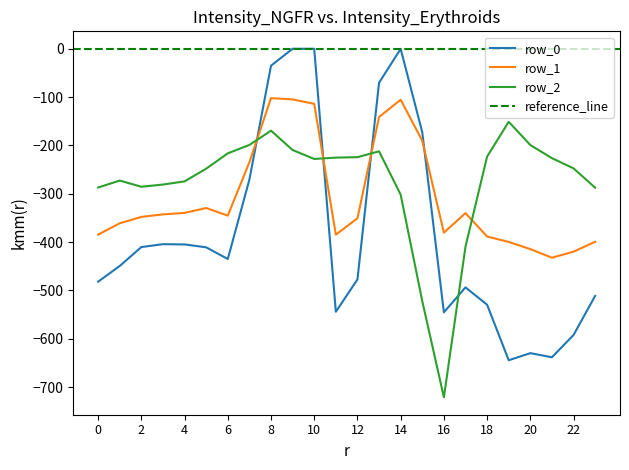

Reading right to left, transcribe all the data shown in this chart.

row_0: 23=-511.3	22=-592.3	21=-638.4	20=-629.9	19=-644.5	18=-529.6	17=-493.8	16=-545.4	15=-172.8	14=-0.3	13=-70.2	12=-477.2	11=-544.3	10=0.0	9=0.0	8=-35.0	7=-270.7	6=-435.0	5=-410.8	4=-404.9	3=-404.4	2=-410.3	1=-449.5	0=-482.0
row_1: 23=-399.4	22=-419.9	21=-432.4	20=-414.5	19=-399.7	18=-388.5	17=-340.1	16=-380.5	15=-190.4	14=-105.5	13=-141.2	12=-350.8	11=-384.7	10=-114.0	9=-104.8	8=-102.3	7=-234.9	6=-345.2	5=-329.5	4=-339.6	3=-342.7	2=-347.9	1=-361.1	0=-384.6
row_2: 23=-287.5	22=-247.4	21=-226.4	20=-199.2	19=-151.1	18=-223.1	17=-409.5	16=-721.2	15=-522.2	14=-301.9	13=-212.2	12=-224.3	11=-225.2	10=-228.0	9=-209.6	8=-169.5	7=-199.0	6=-216.4	5=-248.1	4=-274.4	3=-281.0	2=-285.5	1=-272.7	0=-287.1